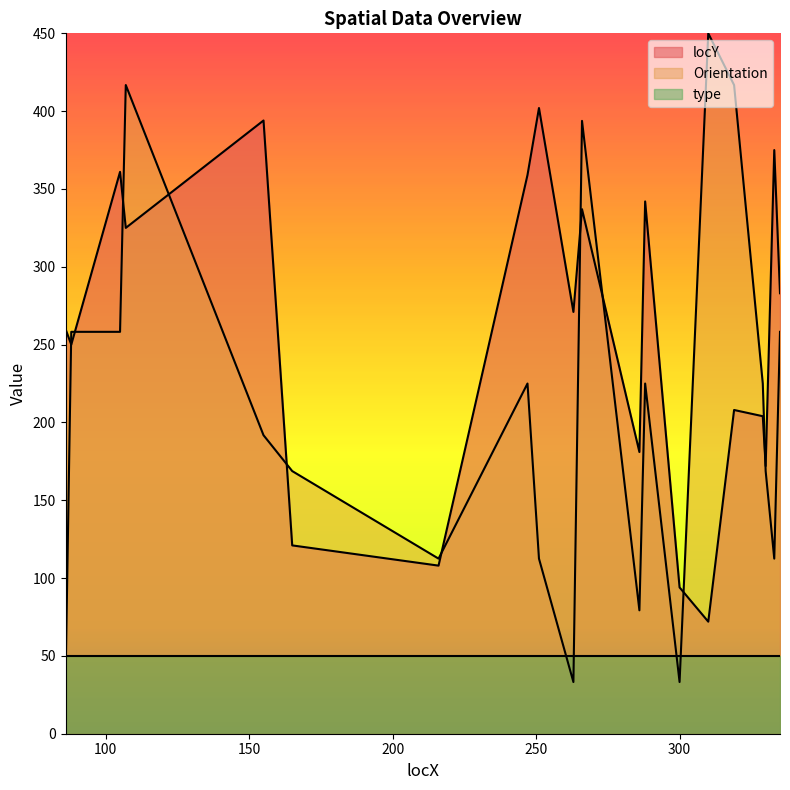

What is the sum of the locY values at 266 and 251?

739.0